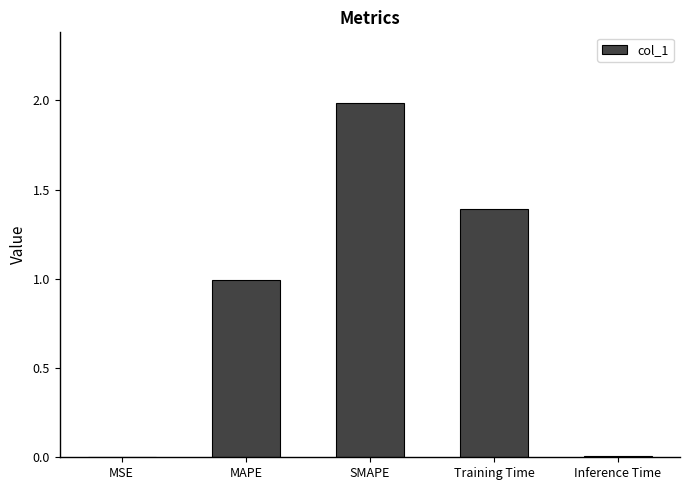

At which category does the chart reach its peak across all series?

SMAPE